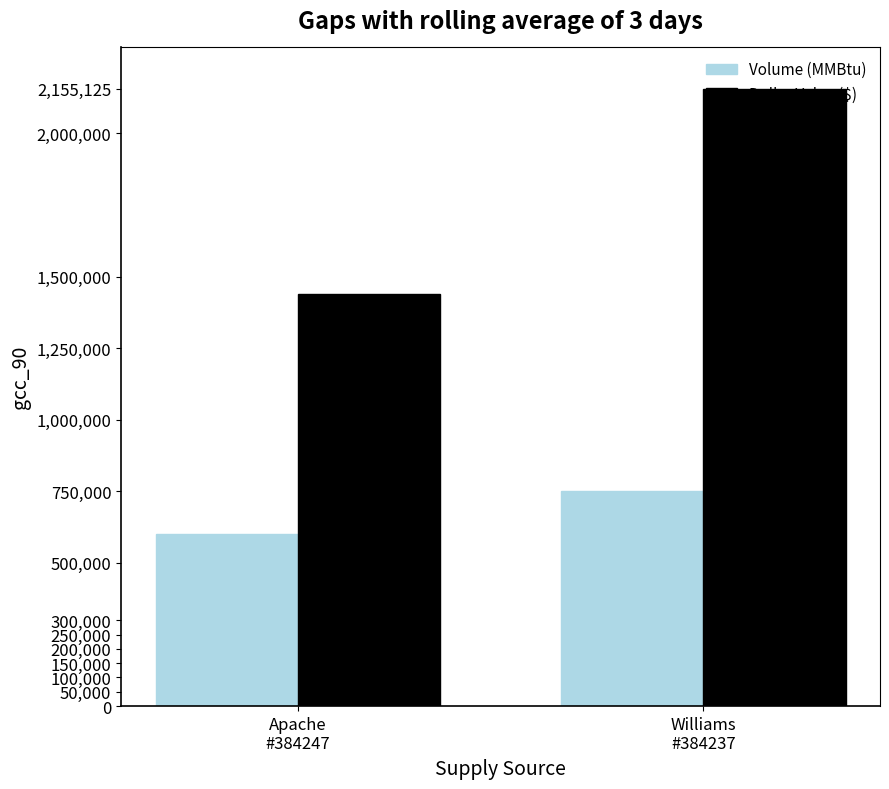

How many groups of bars are there?

2